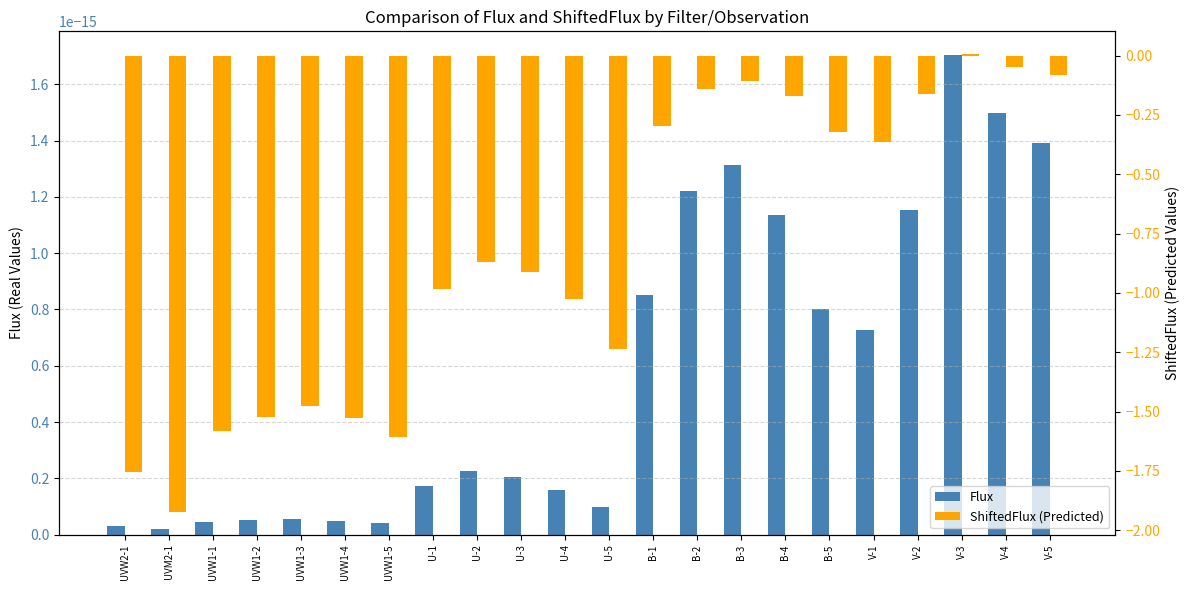

What is the sum of all ShiftedFlux (Predicted) values?

-18.1